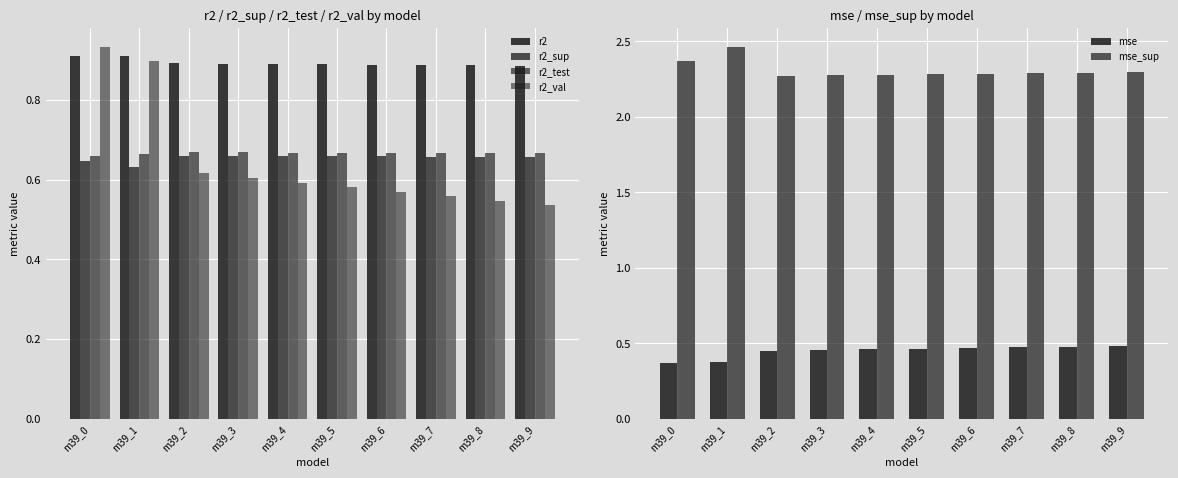

The value of r2_test at m39_6 is 0.7. True or false?

True